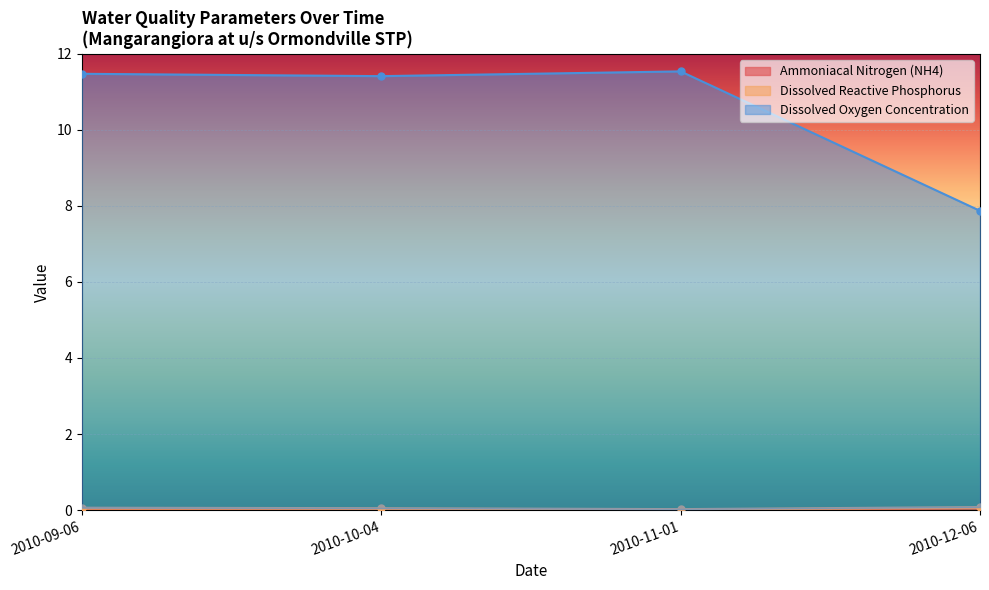

How many interior local valleys does the Dissolved Oxygen Concentration series have?

1